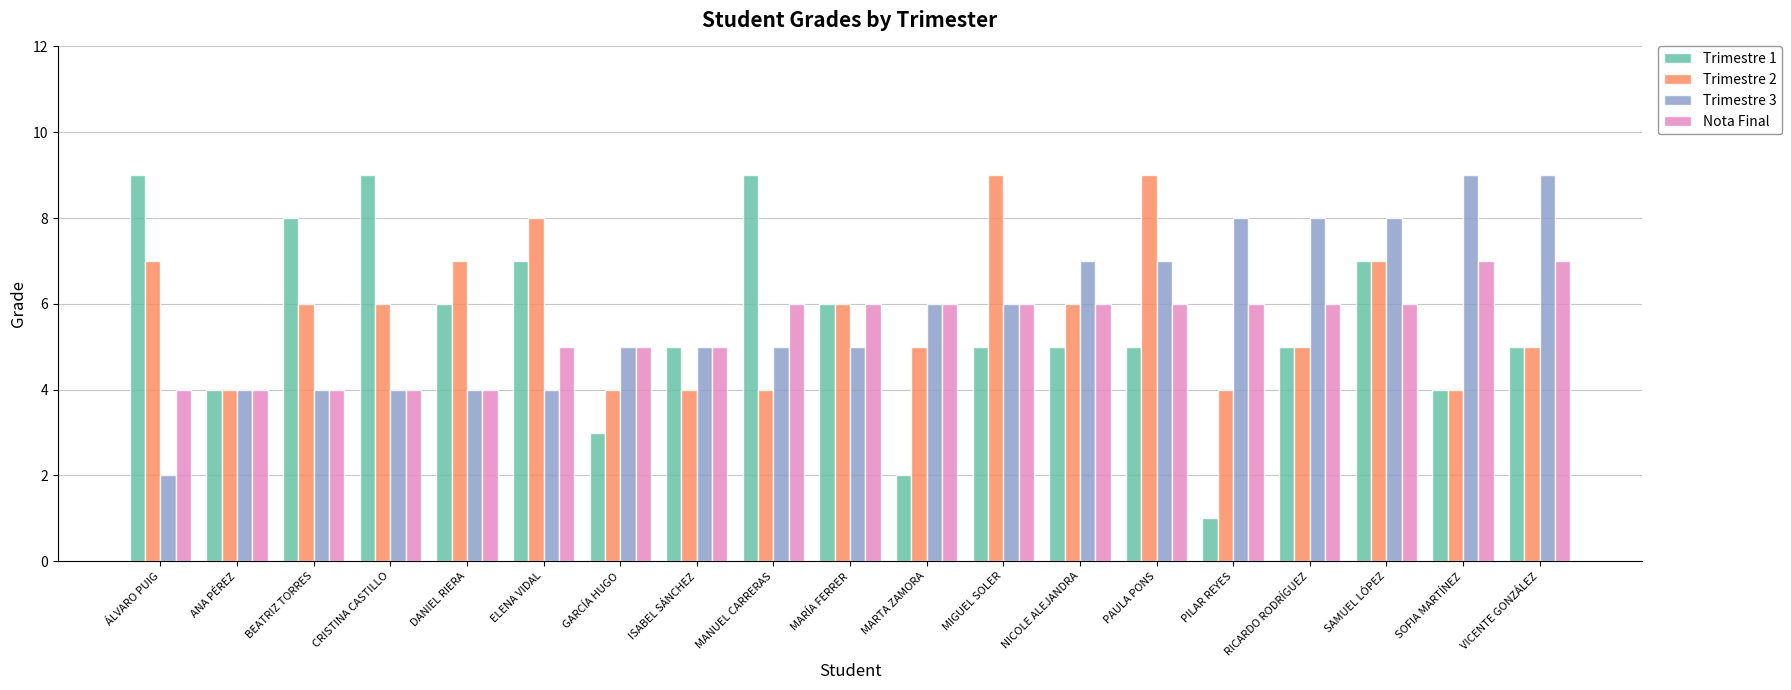

At which category does the chart reach its minimum across all series?

PILAR REYES